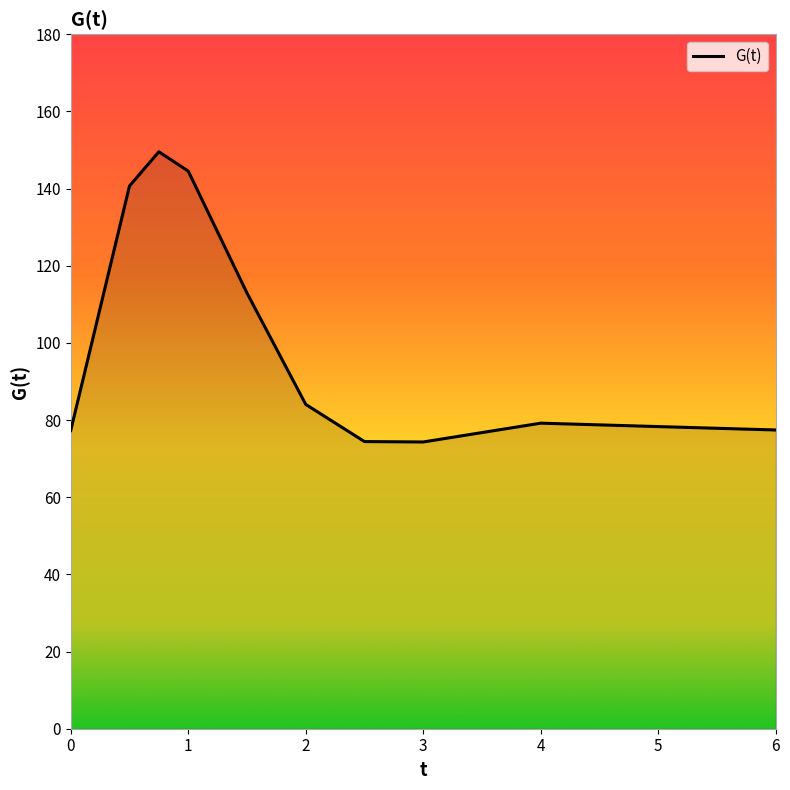

What is the maximum value shown in the chart?

149.5